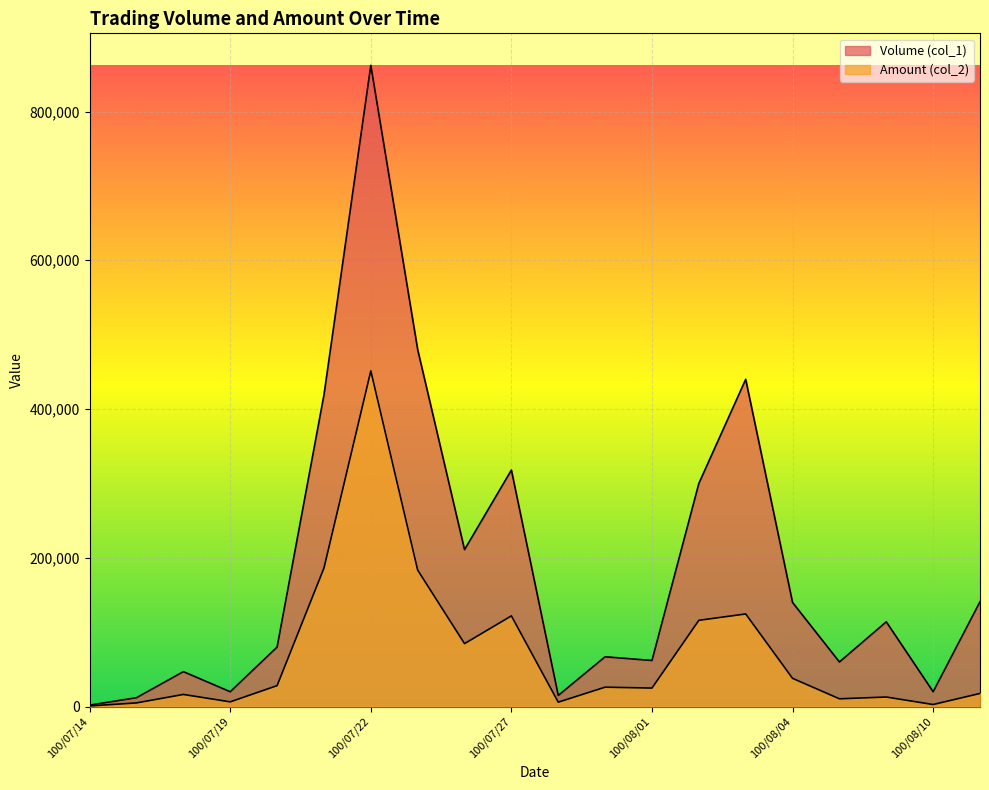

True or false: Amount (col_2) and Volume (col_1) cross at least once.

False